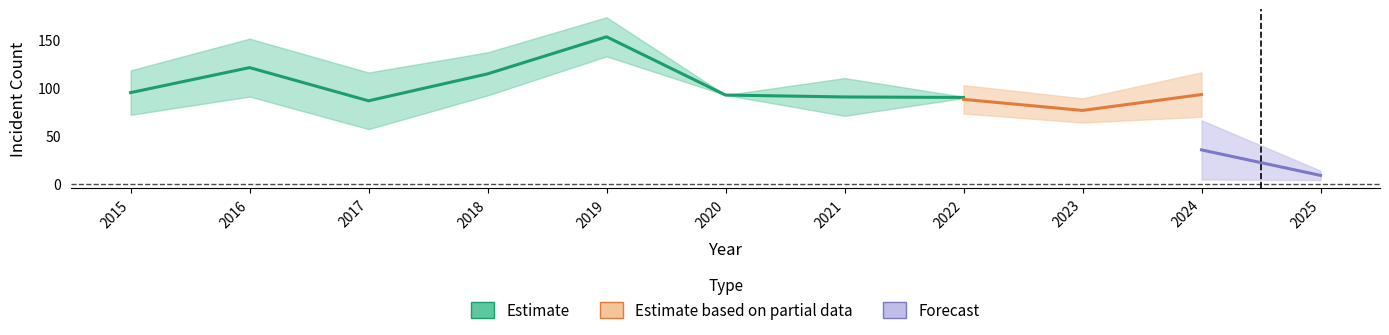

True or false: Garfield Park has more than 0 interior local peaks.

True